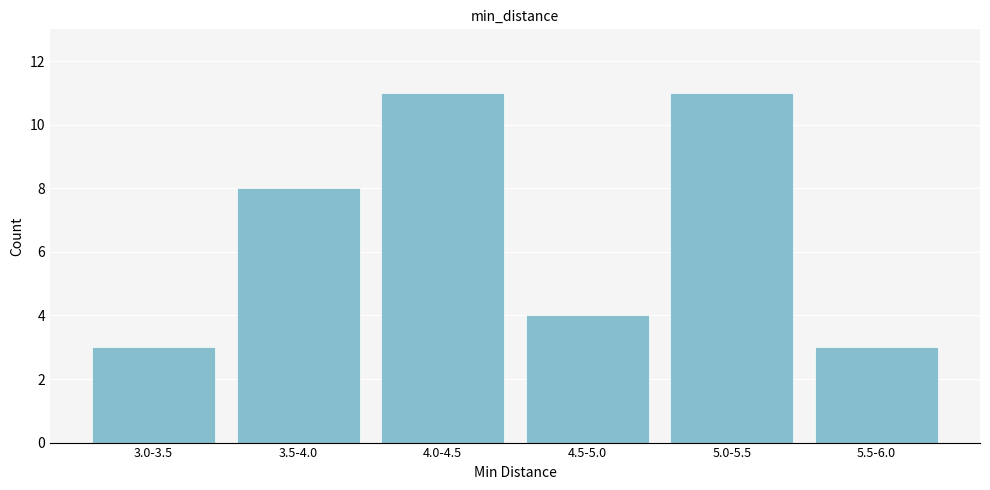

Reading left to right, transcribe all the data shown in this chart.

3.0-3.5=3	3.5-4.0=8	4.0-4.5=11	4.5-5.0=4	5.0-5.5=11	5.5-6.0=3